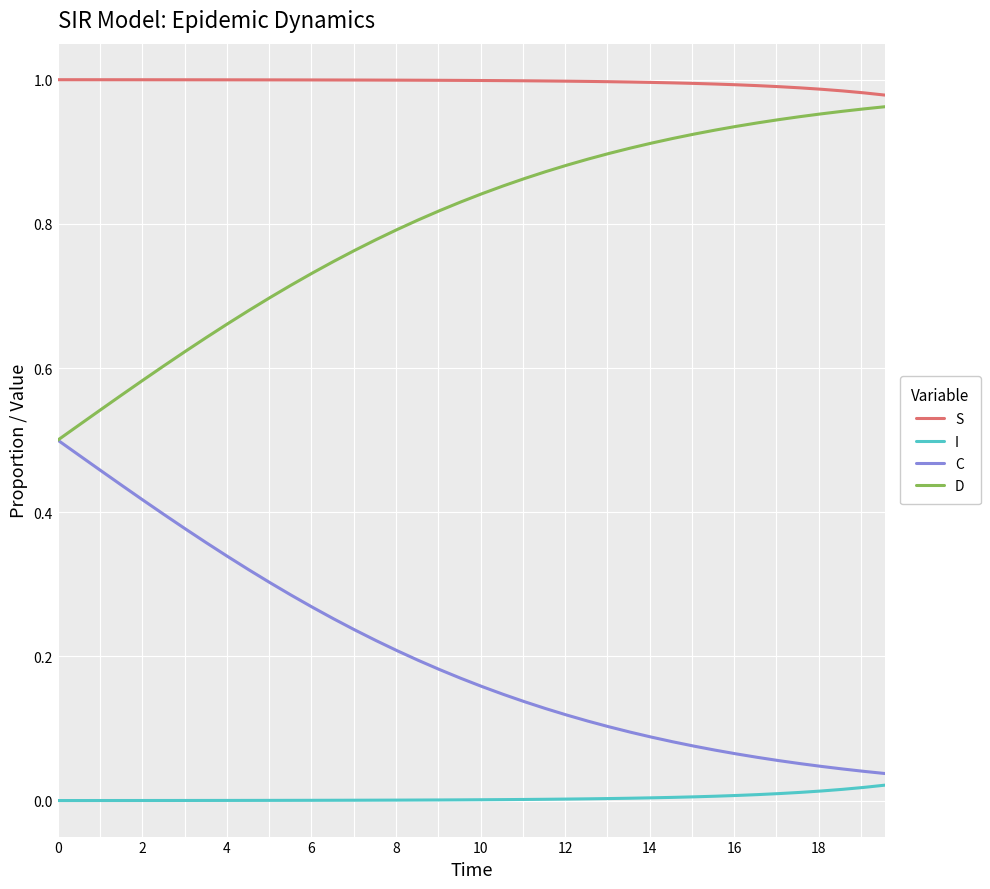

List the series in order of their overall mean, highest first.

S, D, C, I